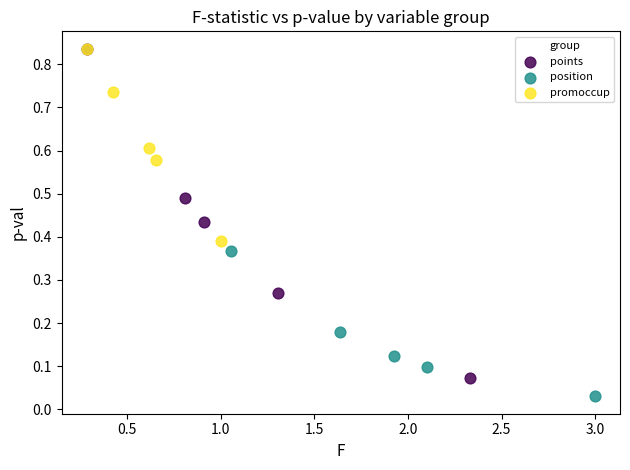

Which series reaches the minimum Y coordinate?

position